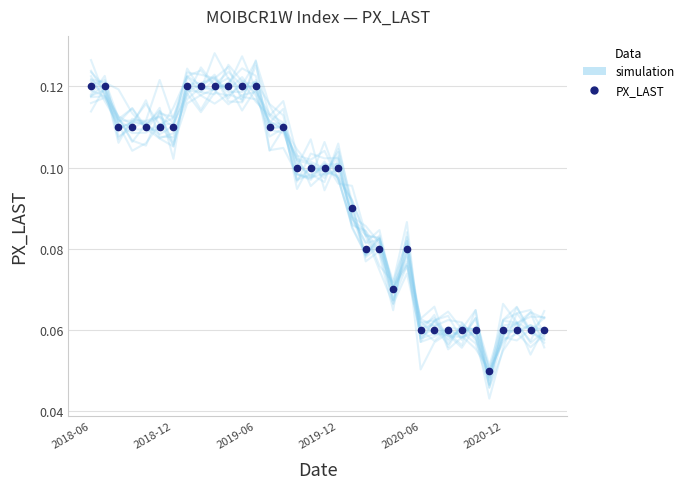

How many lines are shown in the chart?

1